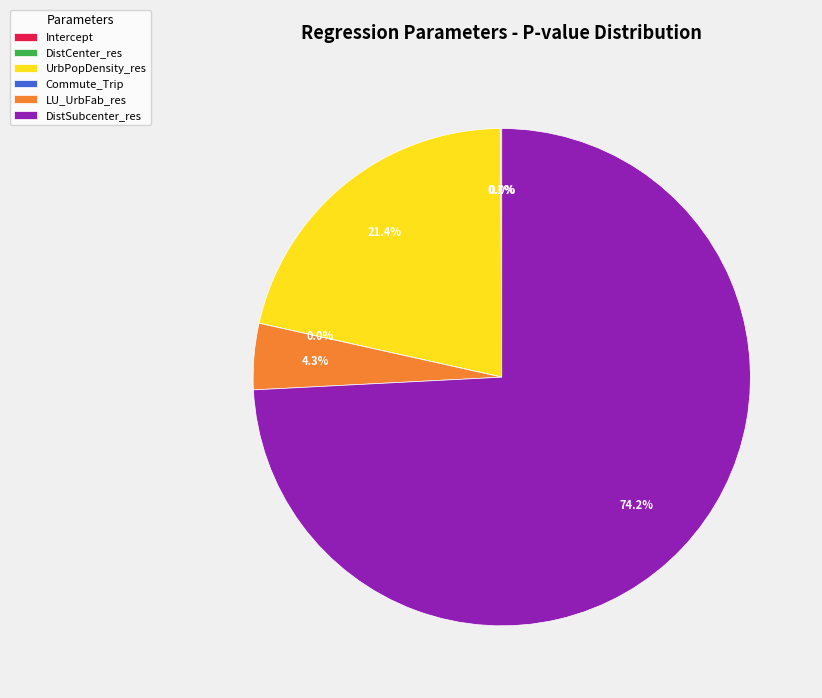

Rank the categories by value from highest to lowest.

DistSubcenter_res, UrbPopDensity_res, LU_UrbFab_res, DistCenter_res, Commute_Trip, Intercept